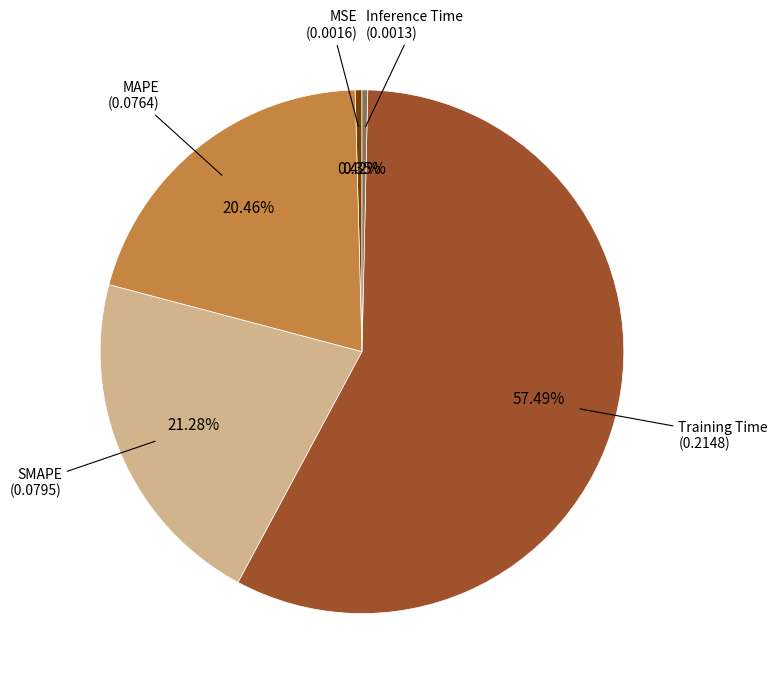

Is Training Time the majority of the pie?

Yes